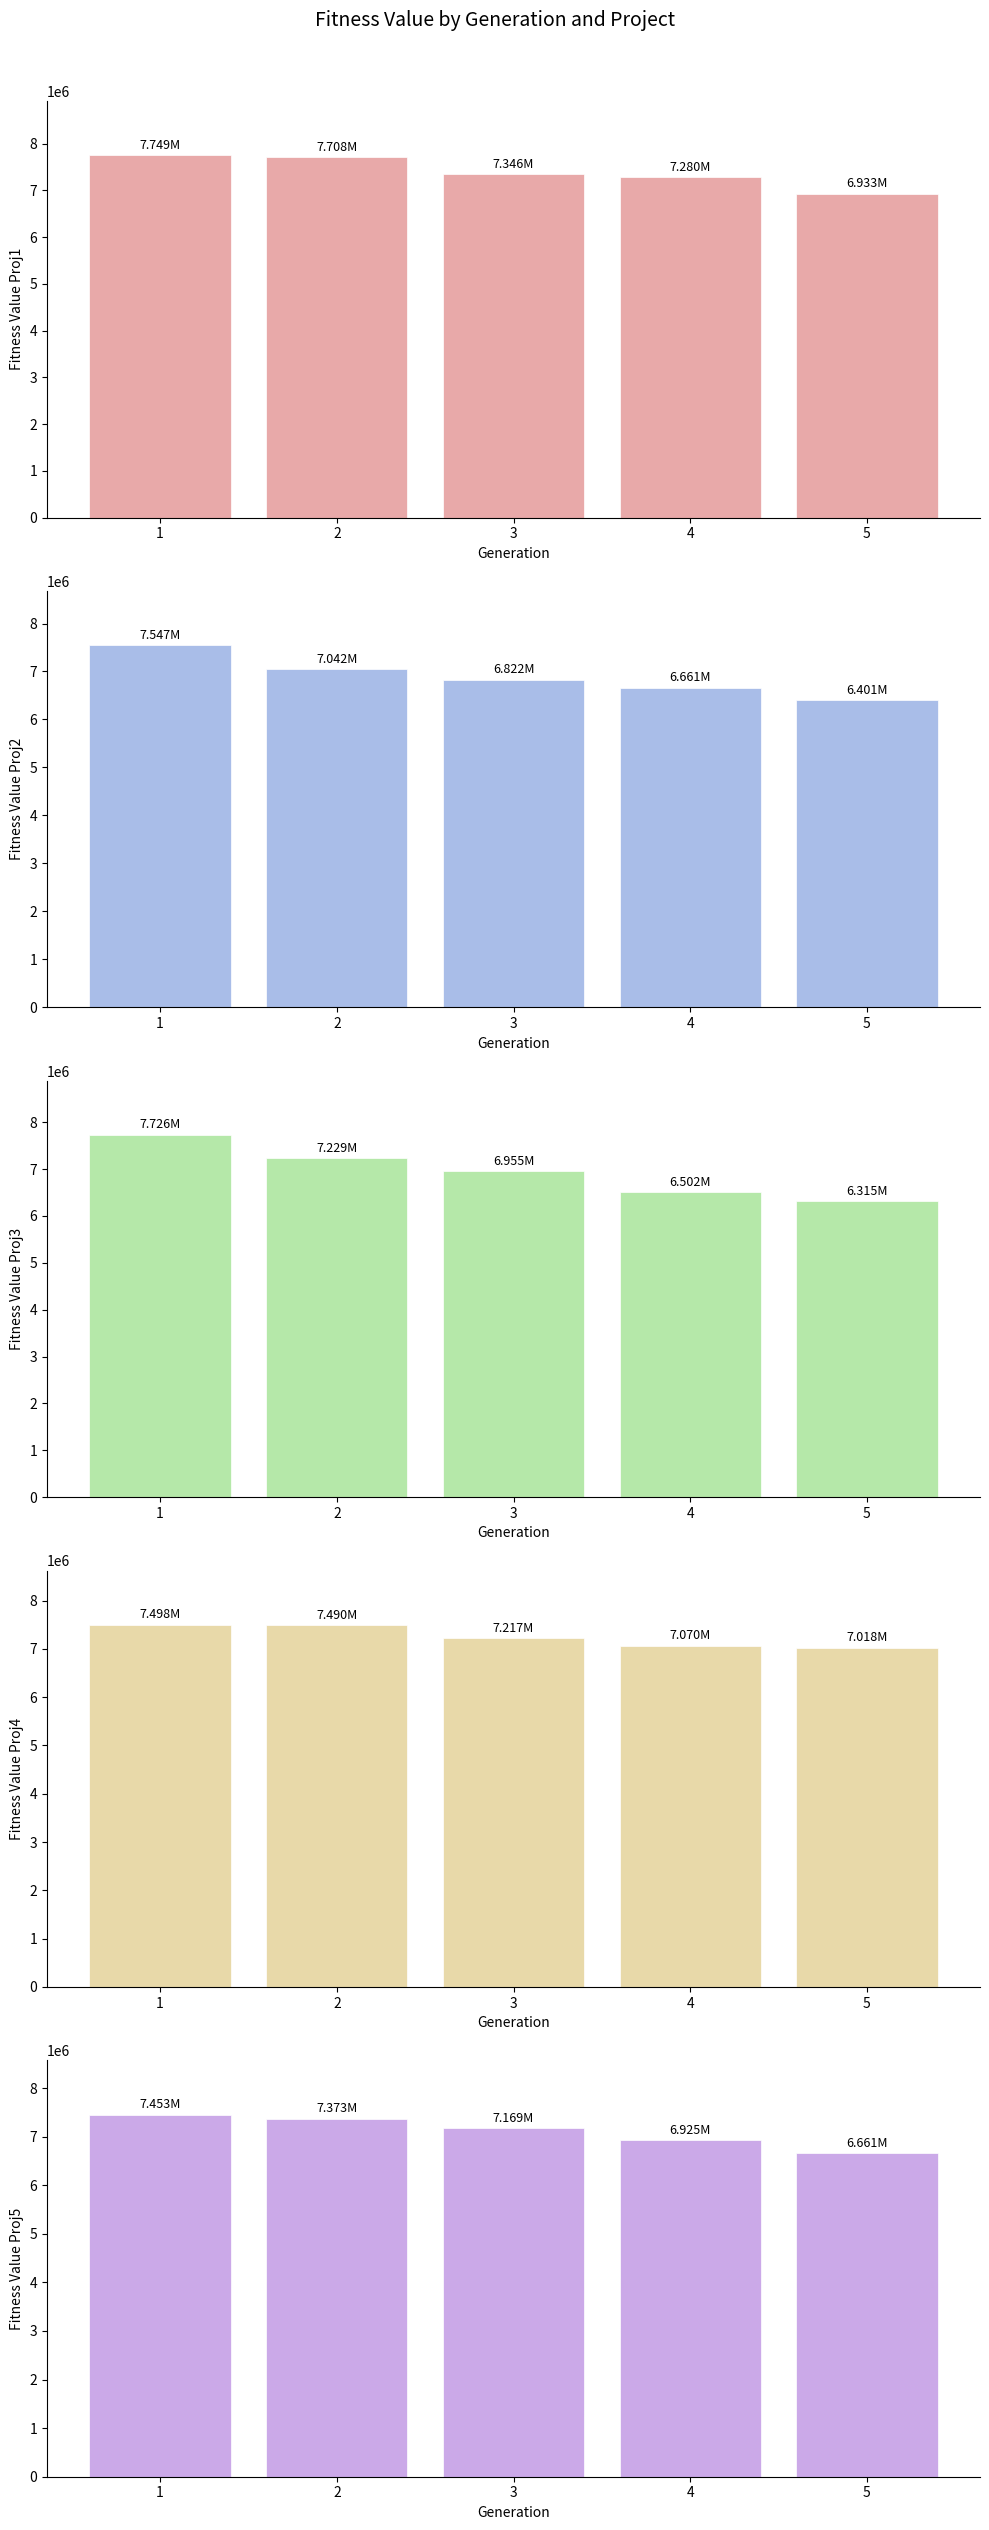

What is the value of the fitness_value_proj4 bar at the 5th from the left?

7018472.3